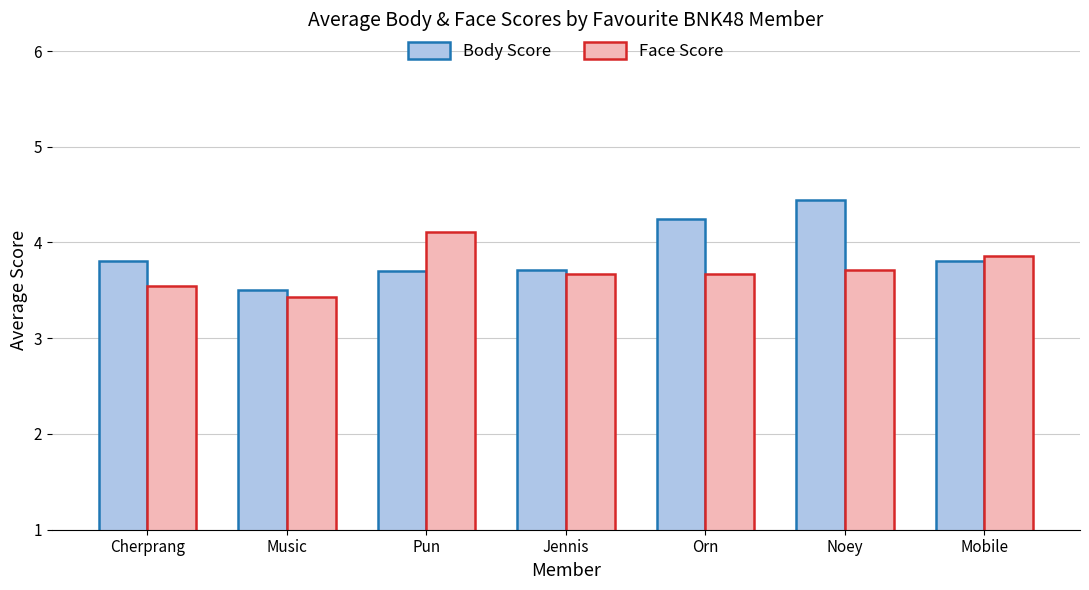

At which label is Face Score closest to 3?

Music